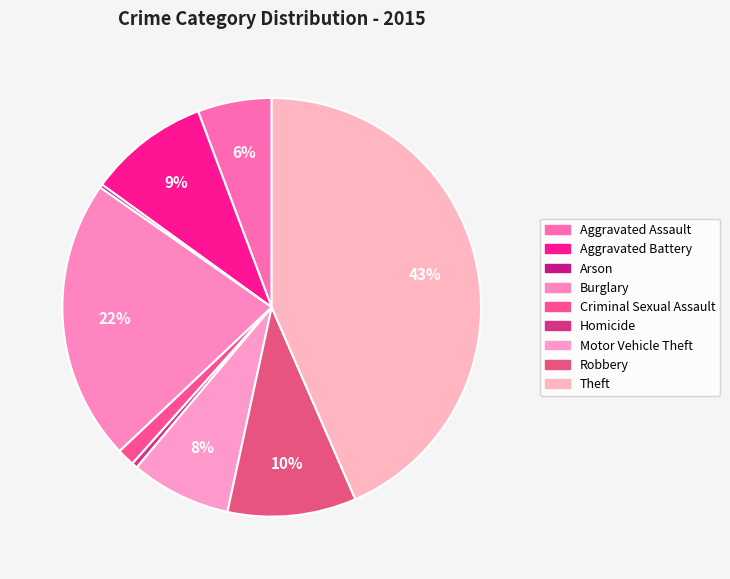

To the nearest percent, what percentage of the pie is Motor Vehicle Theft?

8%